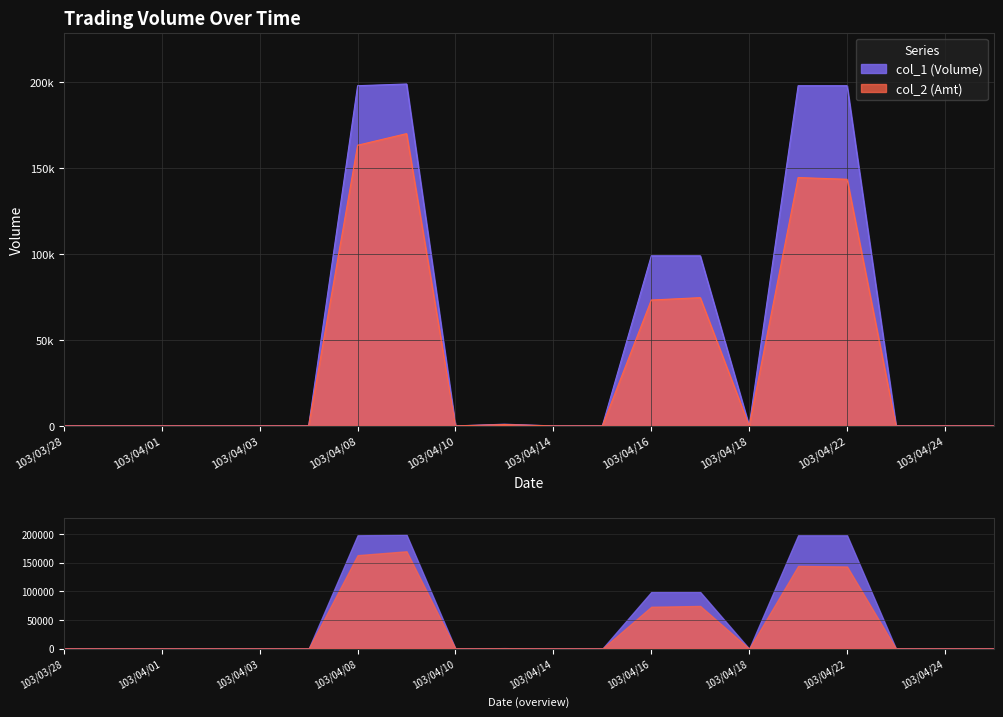

How many positive values does the col_2 series have?

7